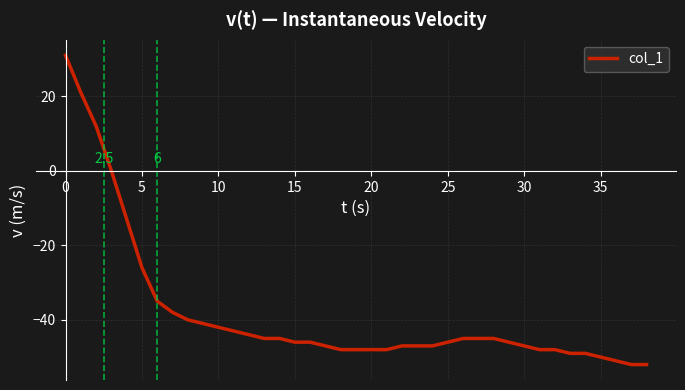

What is the difference between the maximum and minimum values?

83